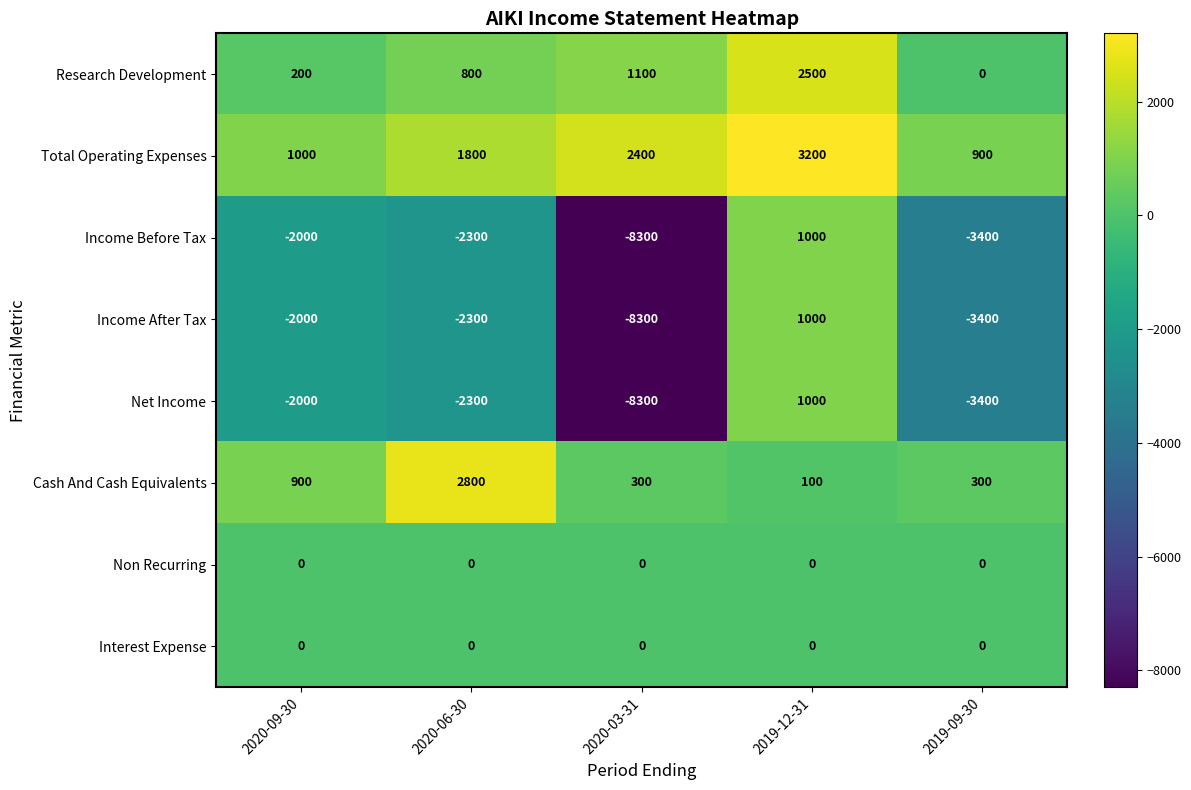

What is the smallest value displayed?

-8300